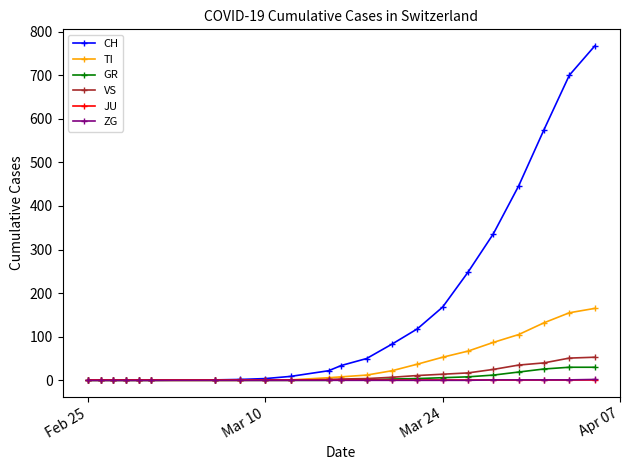

Which series has the largest range (max minus min)?

CH